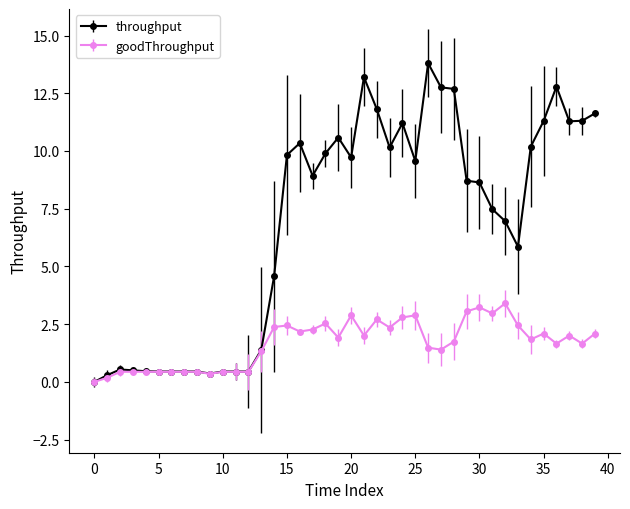

What is the value of the throughput point at the 26th from the left?

9.6